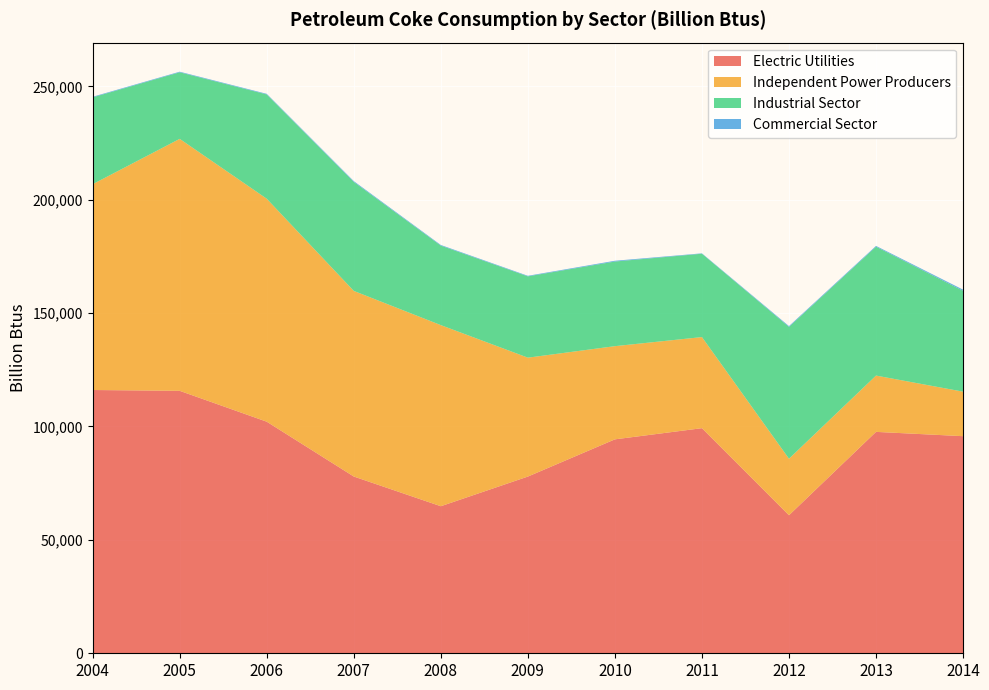

Reading left to right, extract all data points from this chart.

Electric Utilities: 116086	115727	102117	77941	64843	77919	94331	99257	60862	97626	95731
Independent Power Producers: 90747	111098	98314	81845	79856	52428	41090	40167	24925	24821	19629
Industrial Sector: 38297	29356	45987	48064	35055	35856	37317	36752	58126	56831	44470
Commercial Sector: 259	260	269	348	280	245	340	173	353	343	508